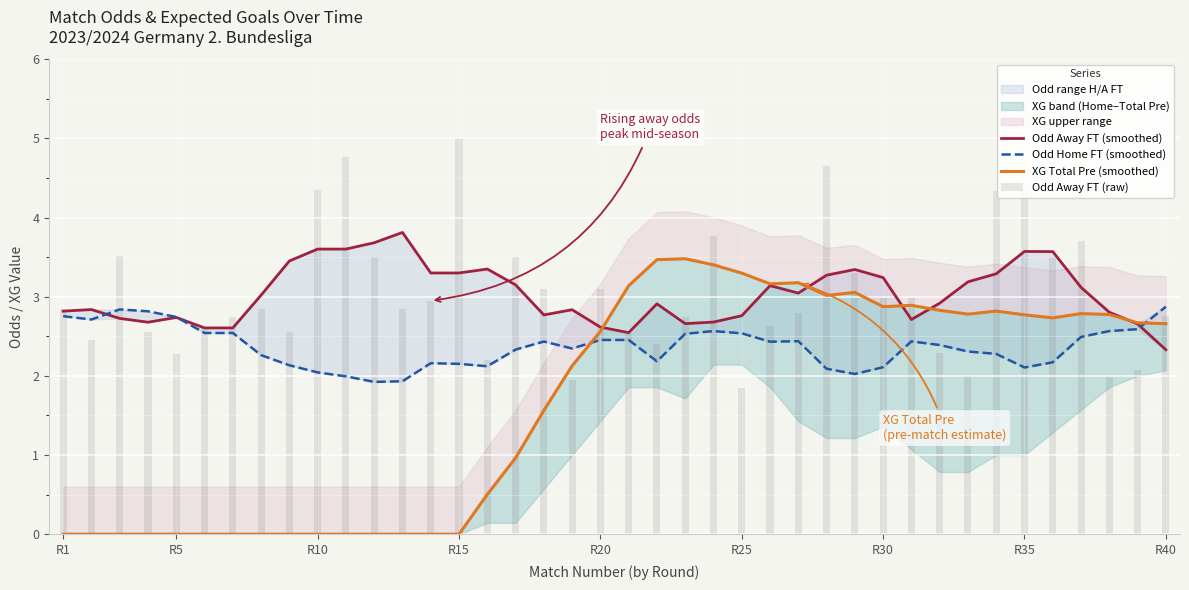

How many groups of bars are there?

40